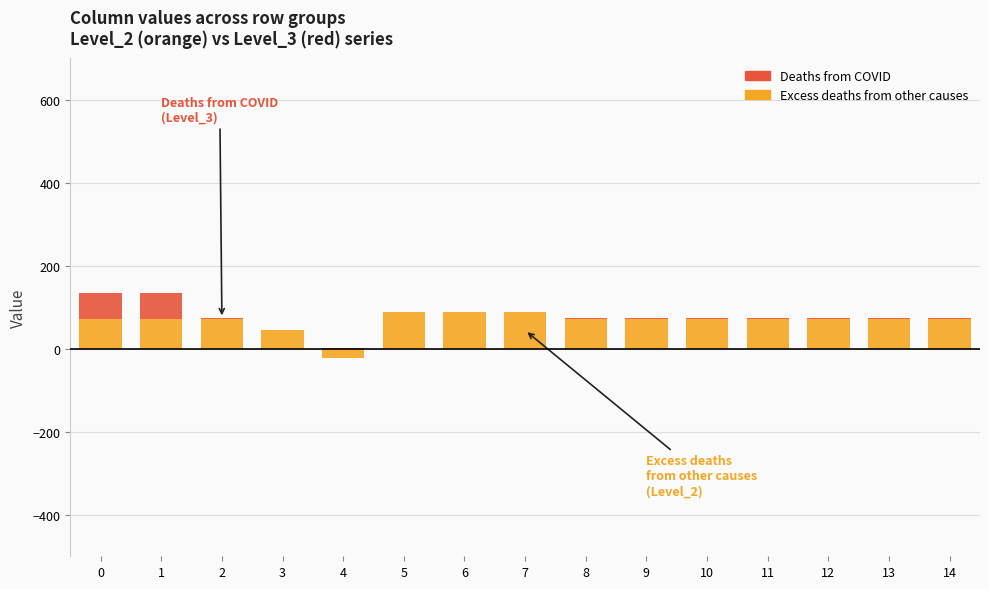

At which label is Excess deaths from other causes closest to 32?

3